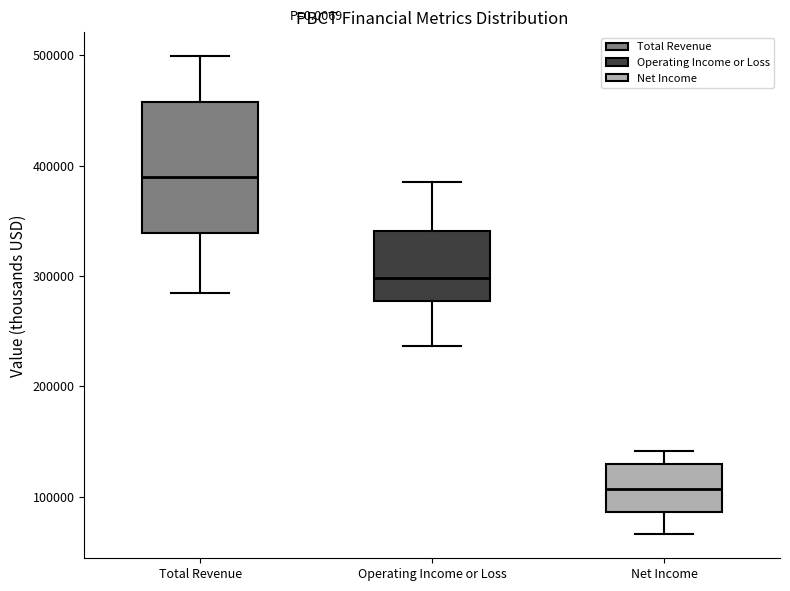

Where does the upper whisker of the box for Total Revenue end on the y-axis? The values are not printed on the chart, so give them approximately, as read against the axis.

500000